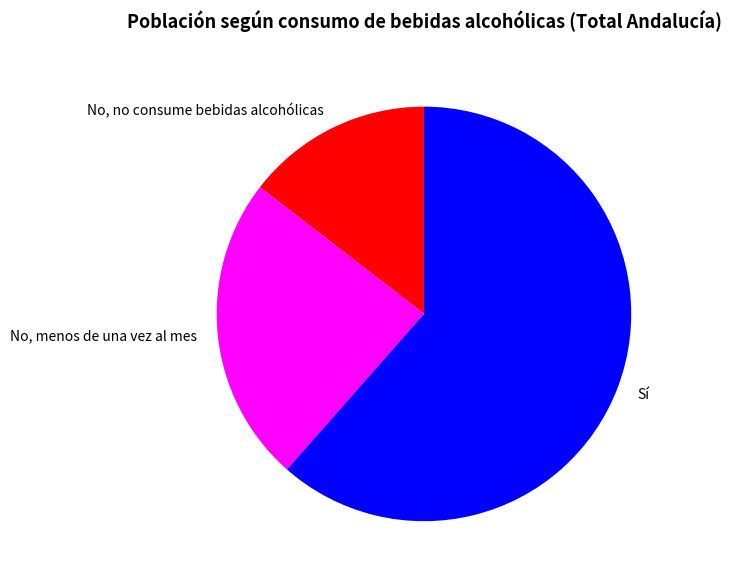

Is the sum of No, no consume bebidas alcohólicas and No, menos de una vez al mes greater than half?

No